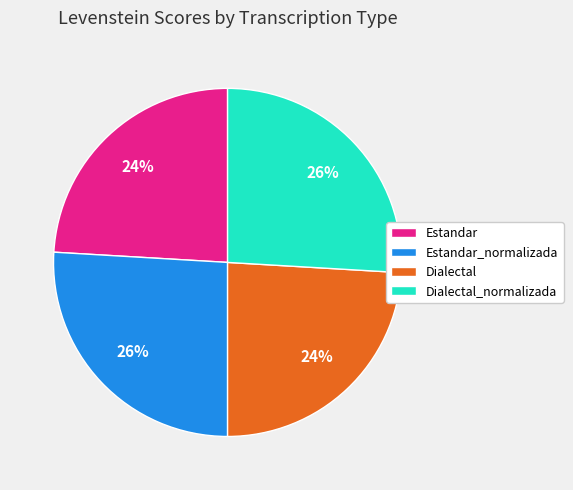

How many segments does this pie chart have?

4